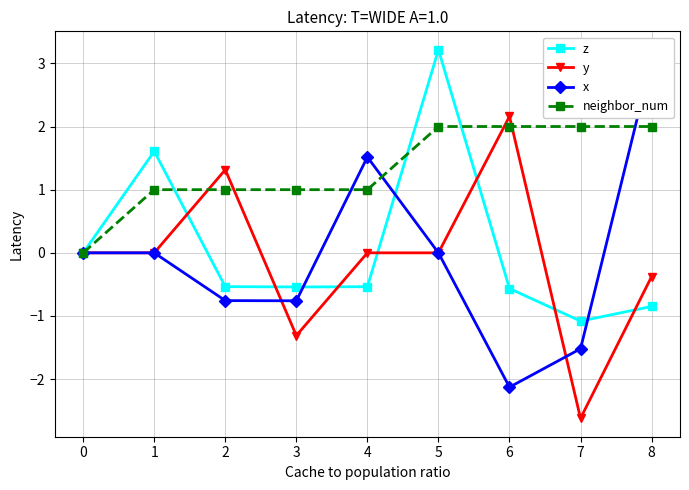

What is the value of the neighbor_num point at the 6th from the left?

2.0